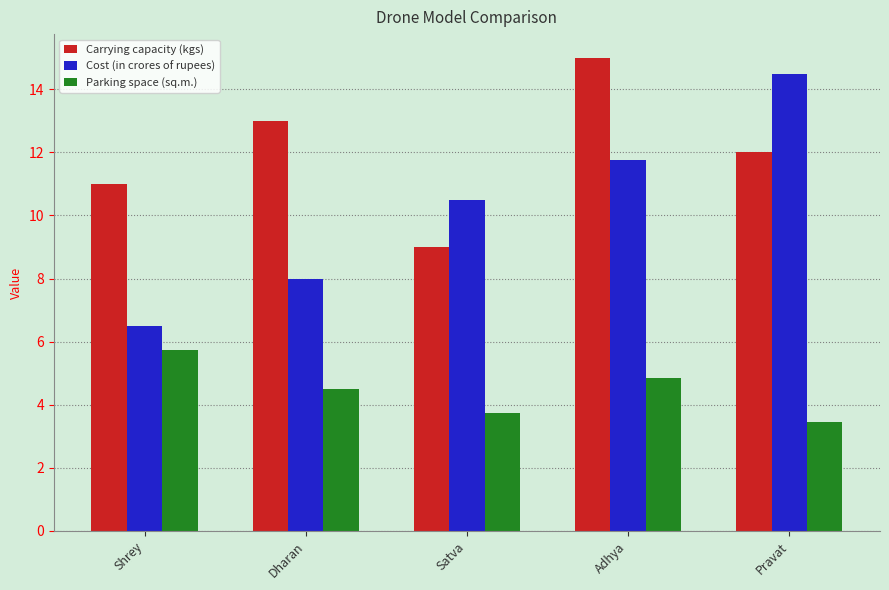

How many bars are there in each group?

3